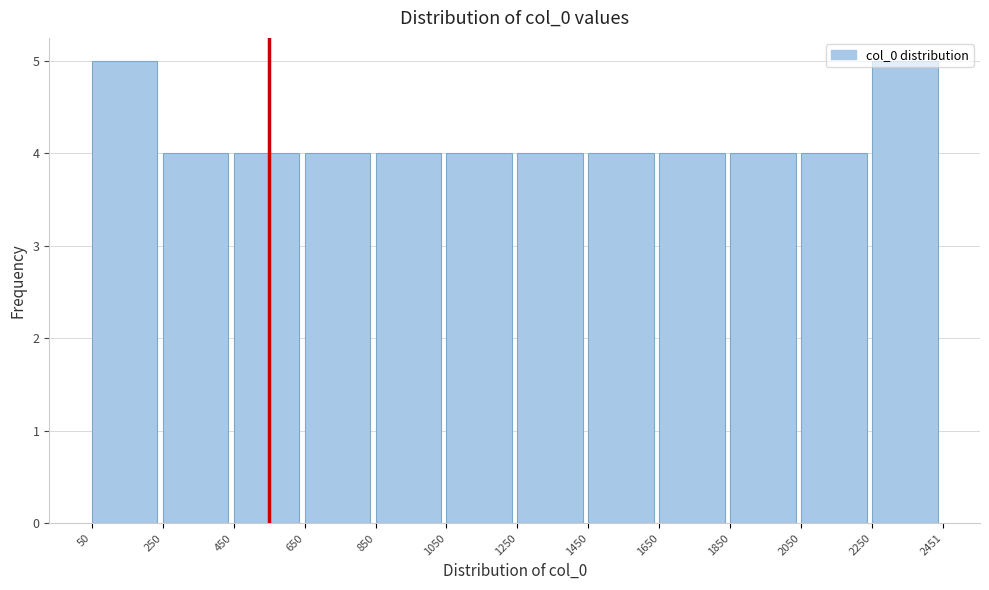

Reading left to right, list every bar in this chart as the range it spans on the x-axis followed by its height. The values are not printed on the chart, so give them approximately, as read against the axis.

50 to 250: 5
250 to 450: 4
450 to 650: 4
650 to 850: 4
850 to 1050: 4
1050 to 1250: 4
1250 to 1450: 4
1450 to 1650: 4
1650 to 1850: 4
1850 to 2050: 4
2050 to 2250: 4
2250 to 2451: 5